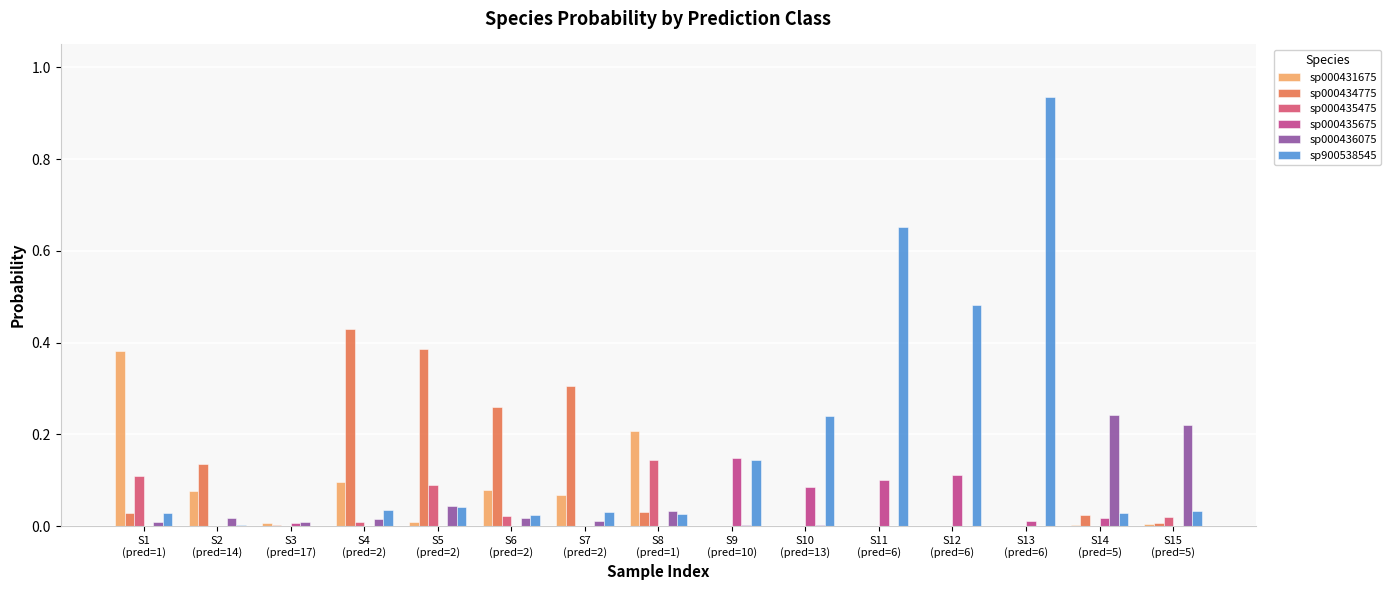

What is the sum of all sp000436075 values?

0.6